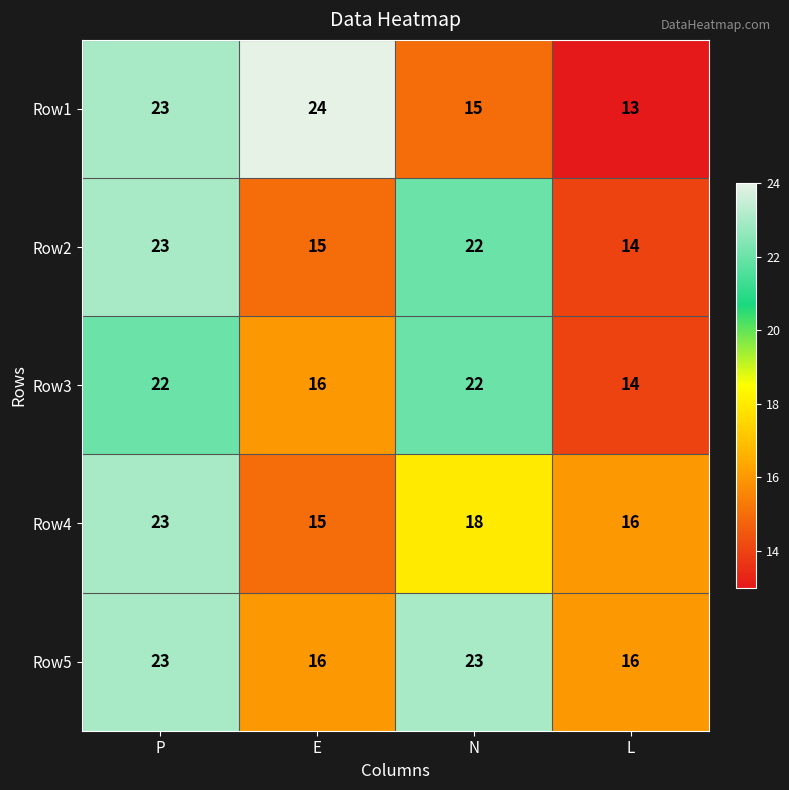

What is the sum of the Row4 values at P and N?

41